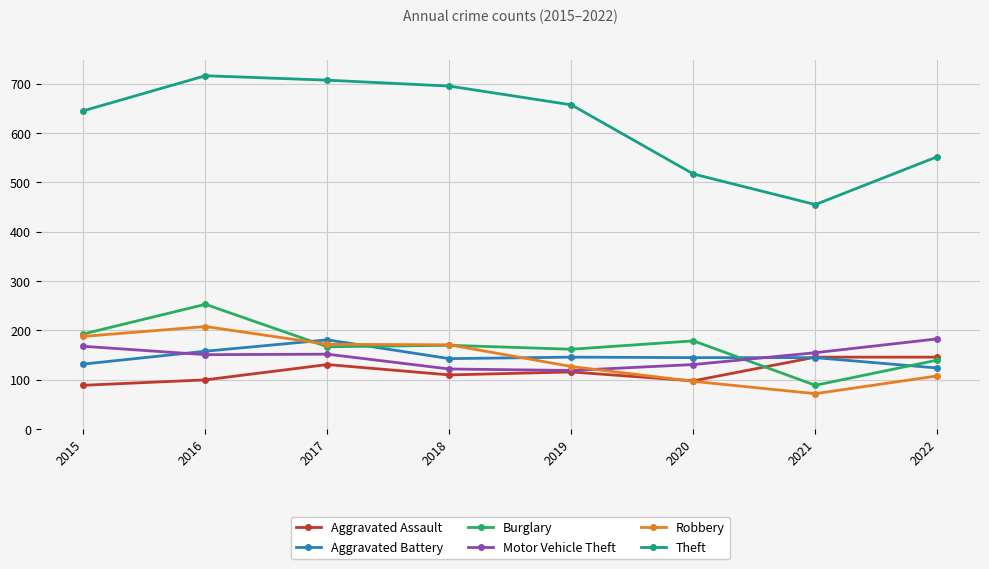

The value of Burglary at 2020 is 179. True or false?

True